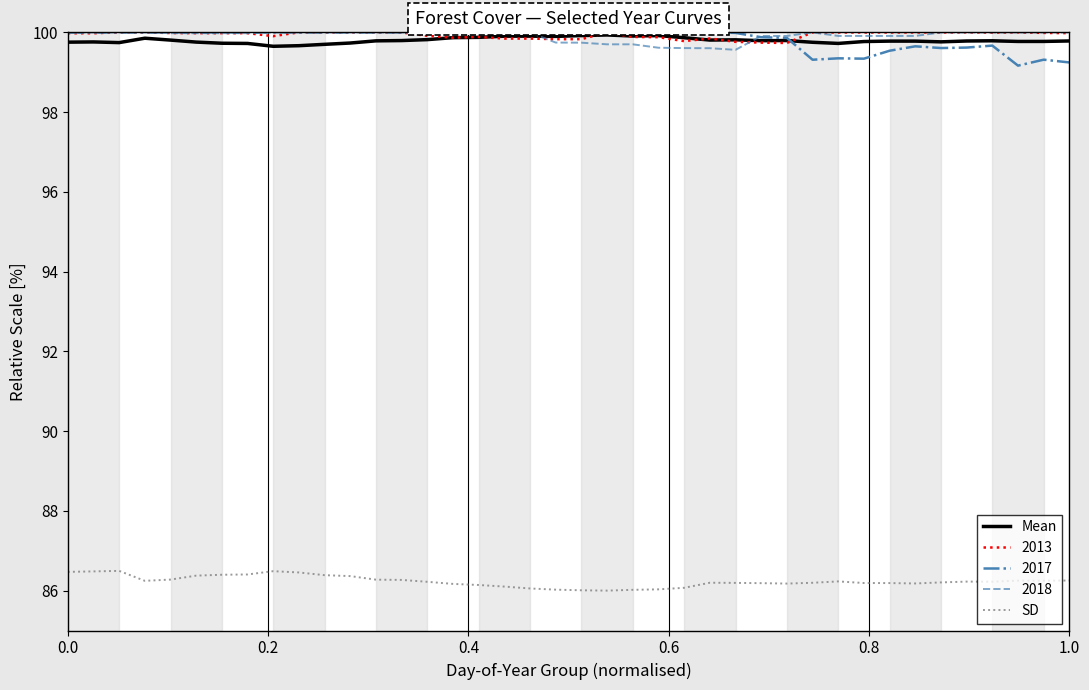

True or false: Mean and SD intersect in this chart.

False